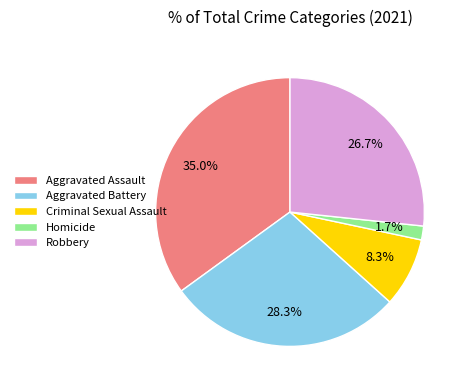

What portion of the pie excludes Aggravated Battery?

71.7%